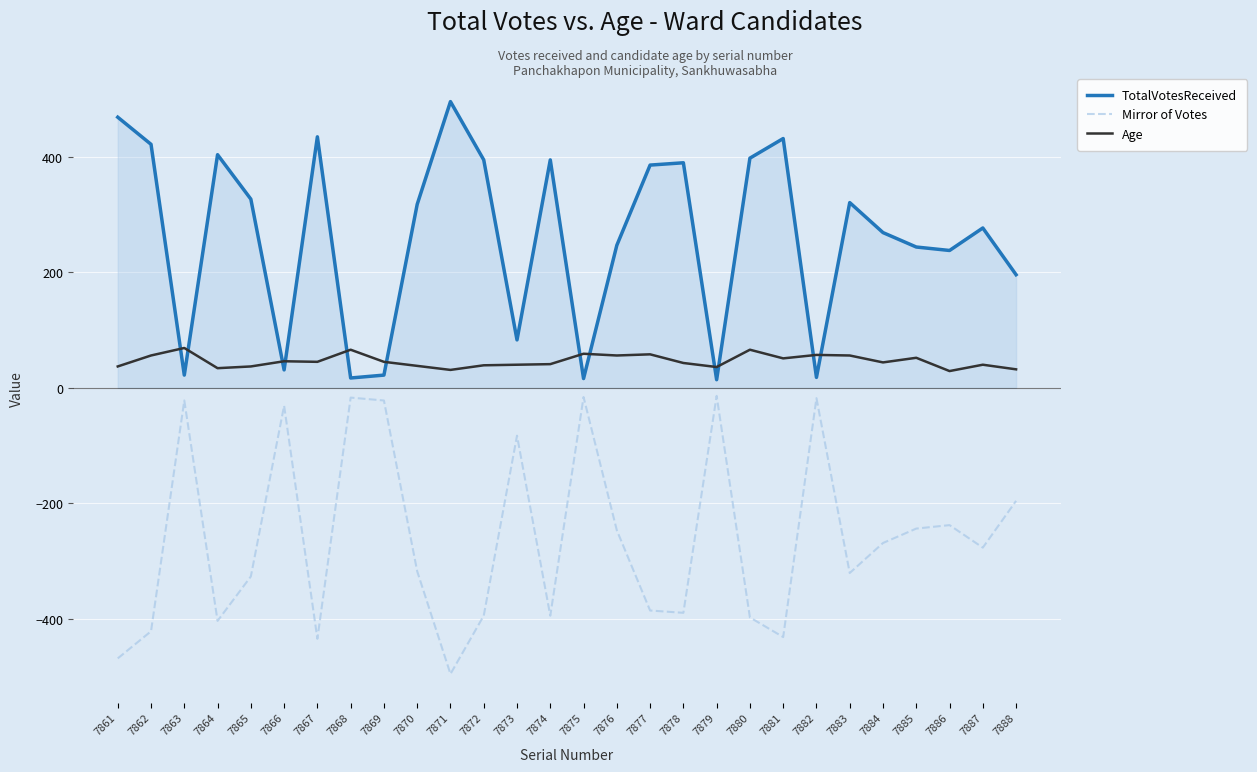

At which category does TotalVotesReceived reach its first local peak?

7864